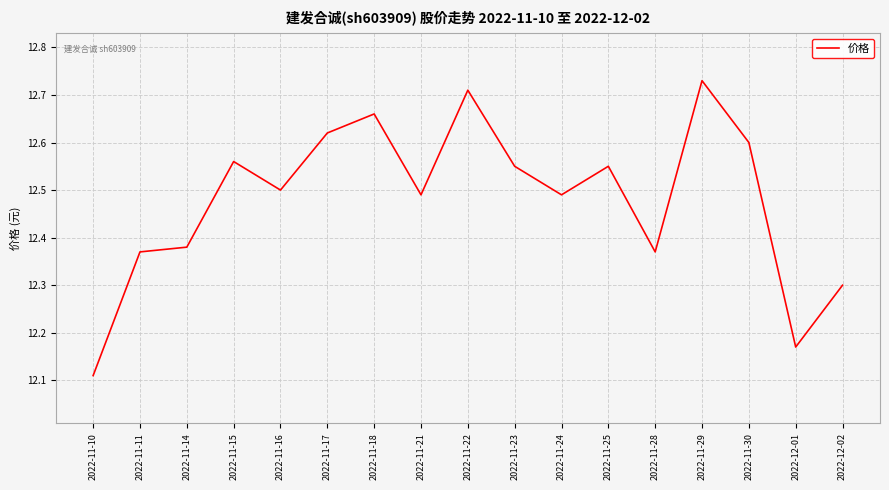

True or false: the data shows 12.6 at 2022-11-15.

True